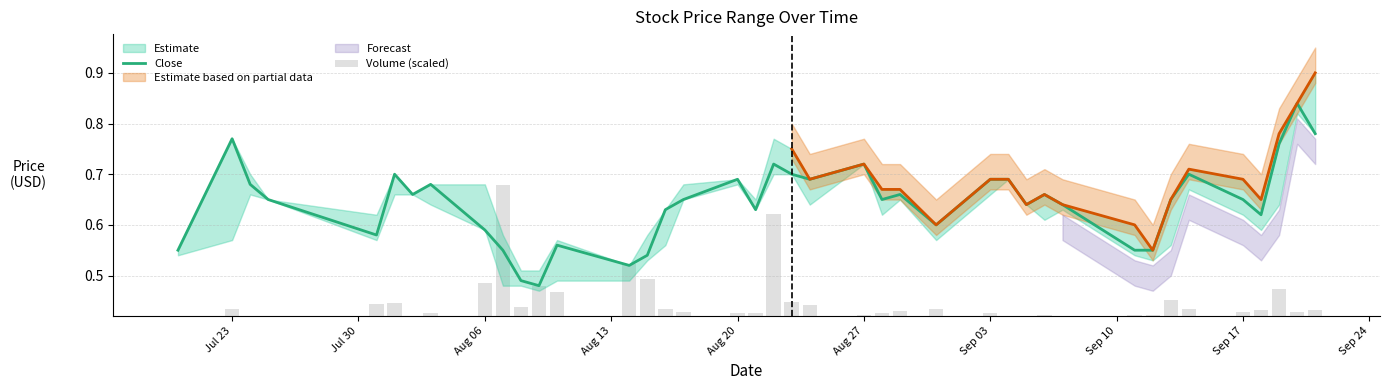

True or false: Volume (scaled) has a value of 0.0 at 37.

False